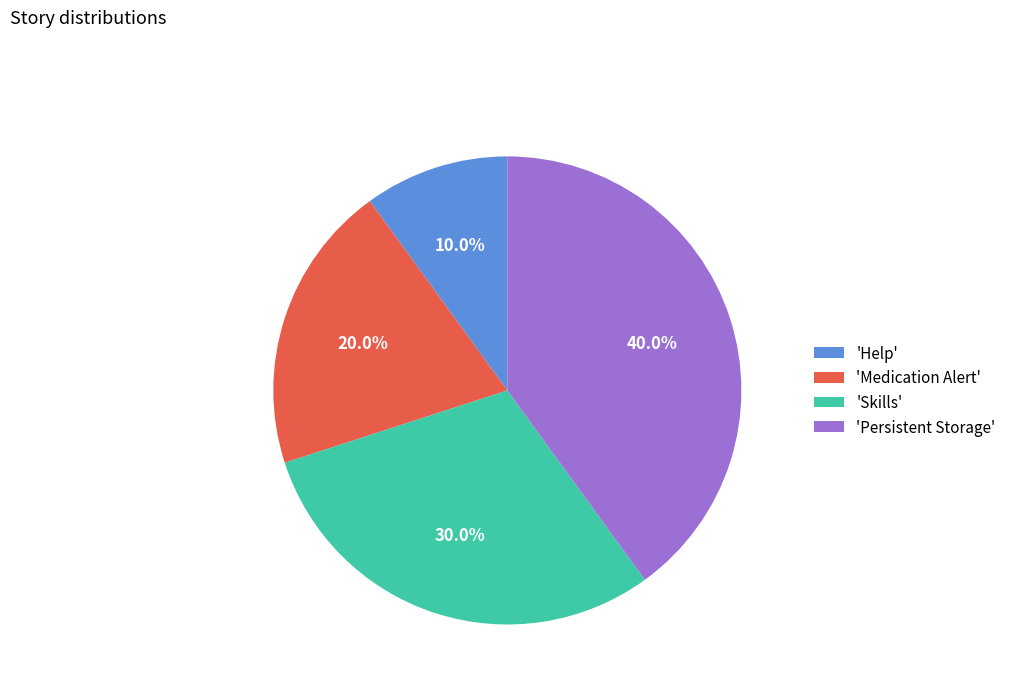

Which has a higher value, 'Medication Alert' or 'Help'?

'Medication Alert'